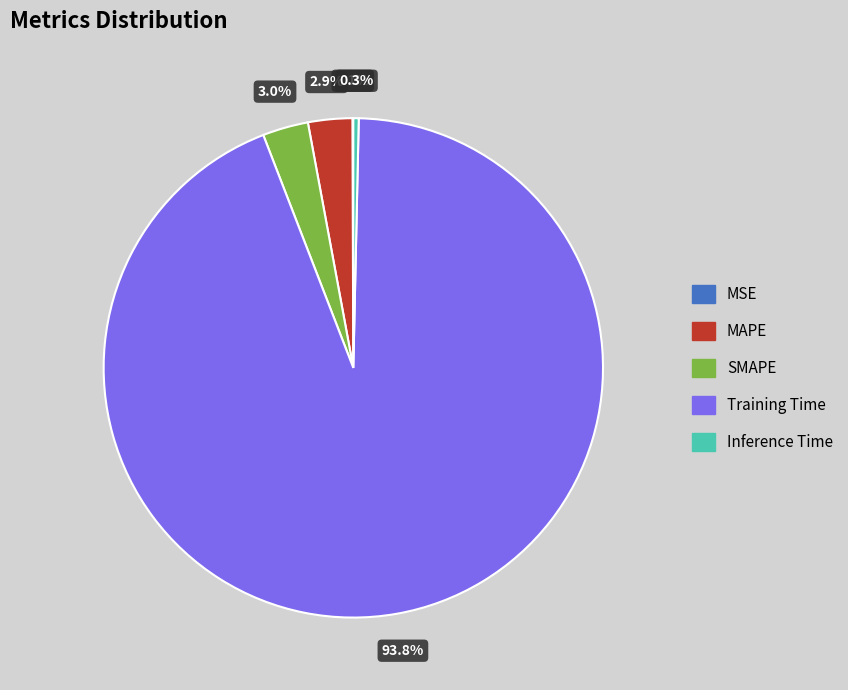

What is the largest slice in the pie chart?

Training Time